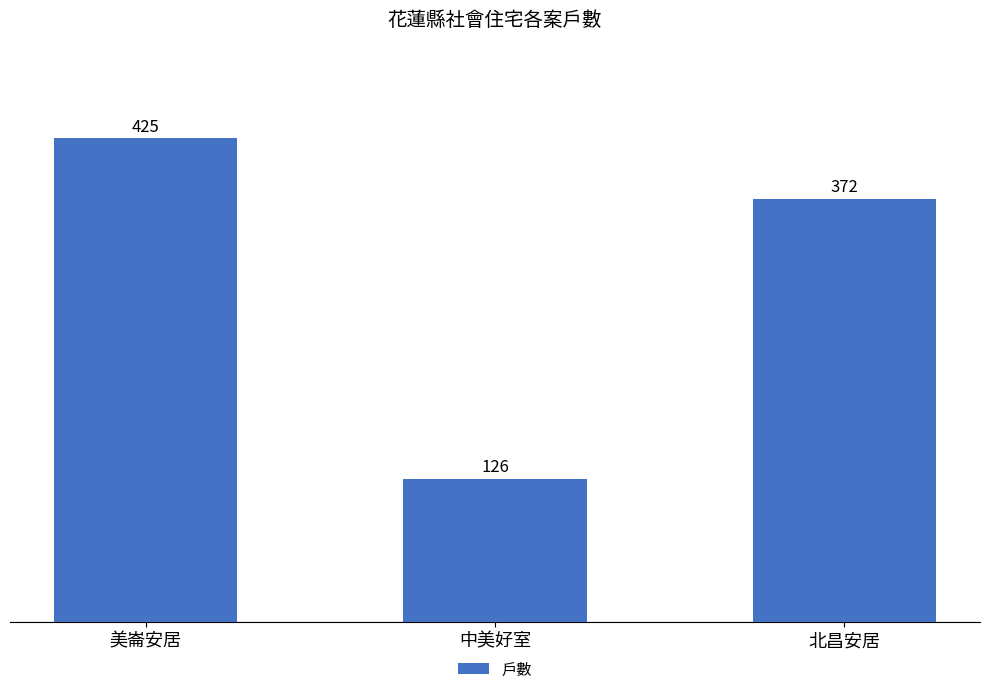

The value at 北昌安居 is 372. True or false?

True